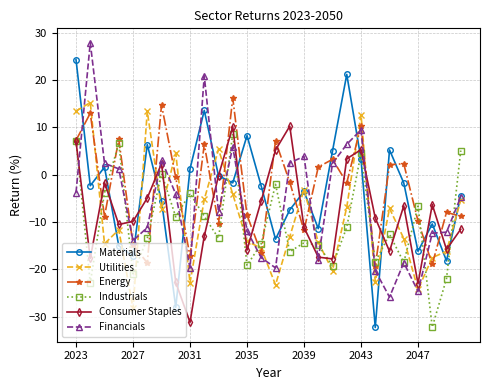

List the series in order of their peak value, lowest first.

Industrials, Consumer Staples, Utilities, Energy, Materials, Financials